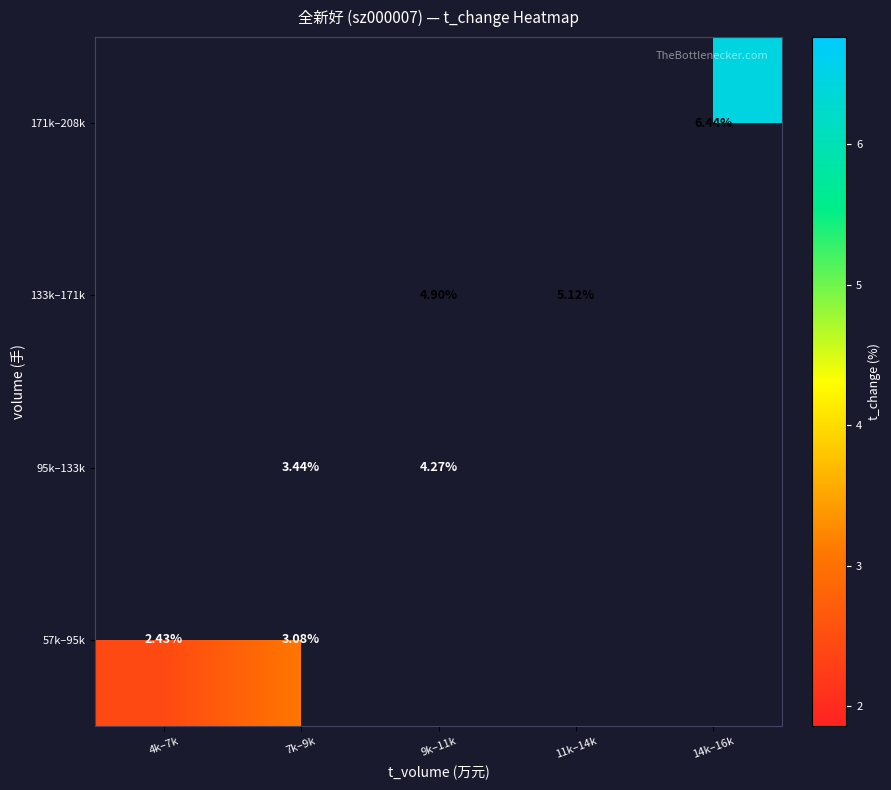

At which label does 133k–171k first exceed 4?

9k–11k